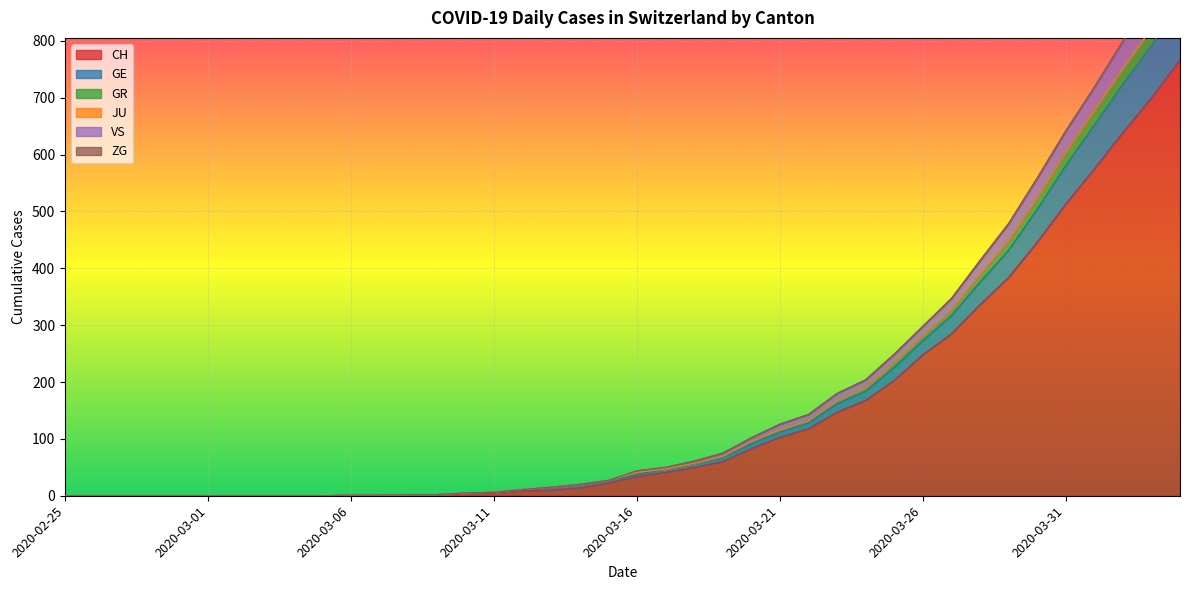

What is the maximum value for CH?

767